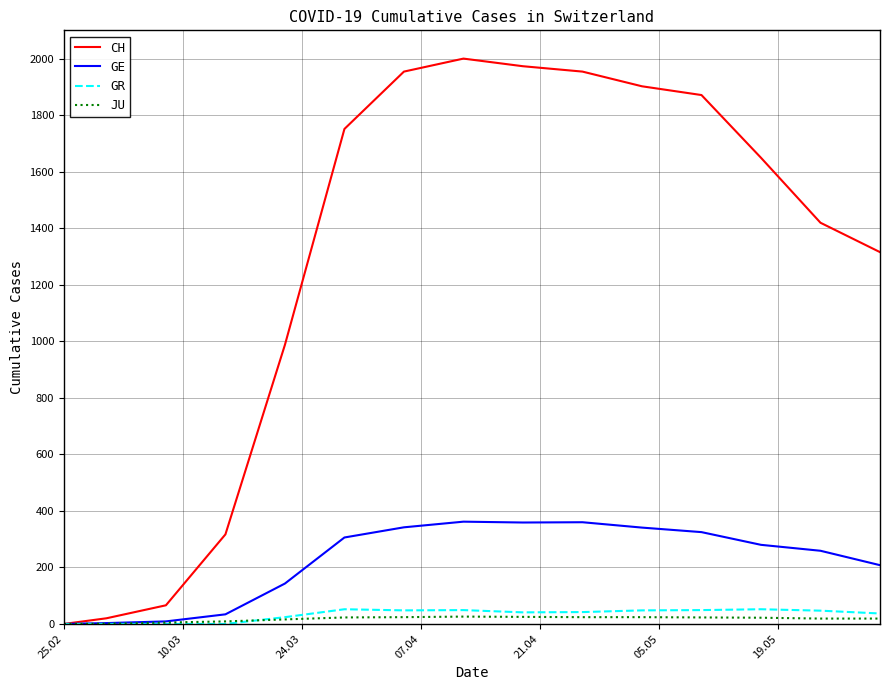

Which series has the widest spread of values?

CH